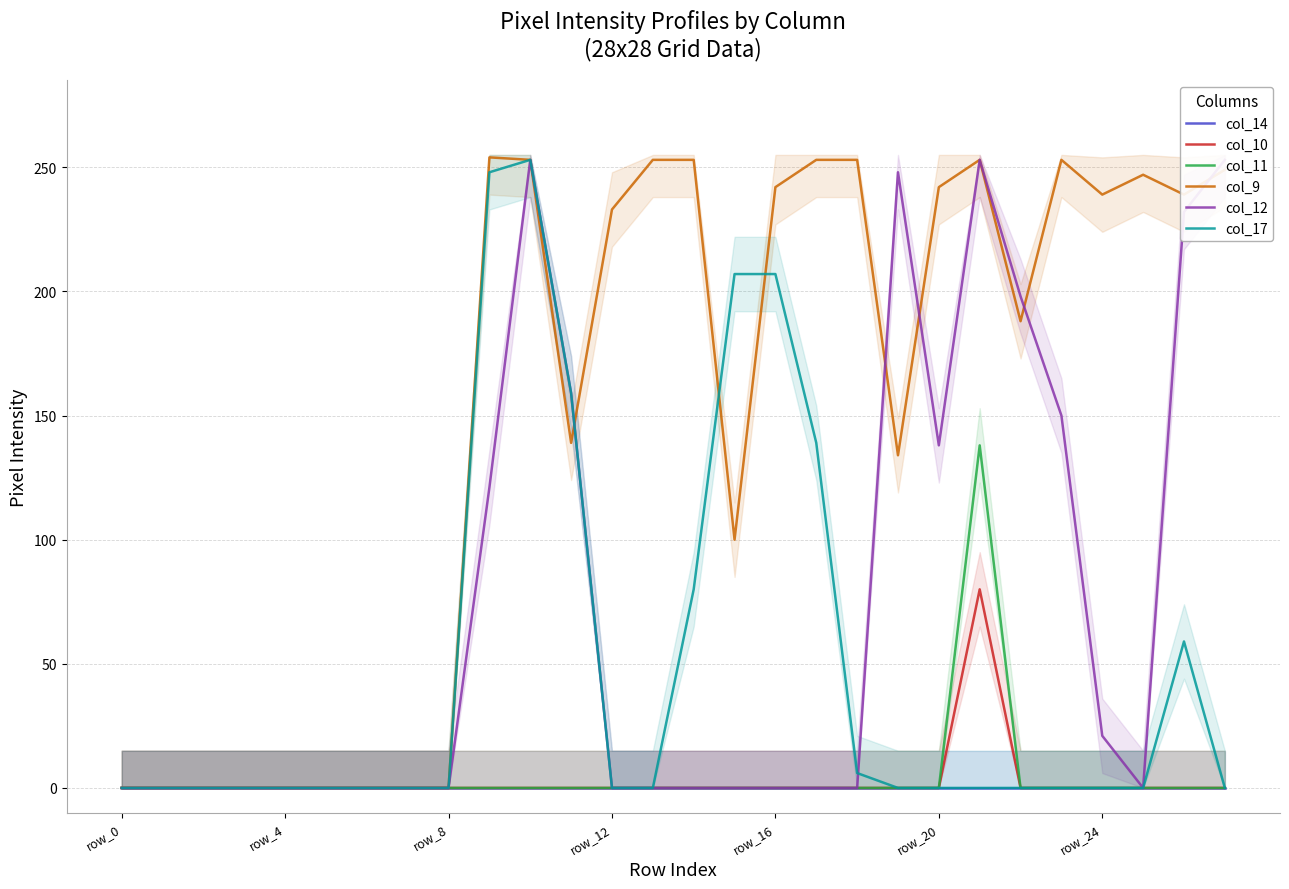

Which series has the widest spread of values?

col_9